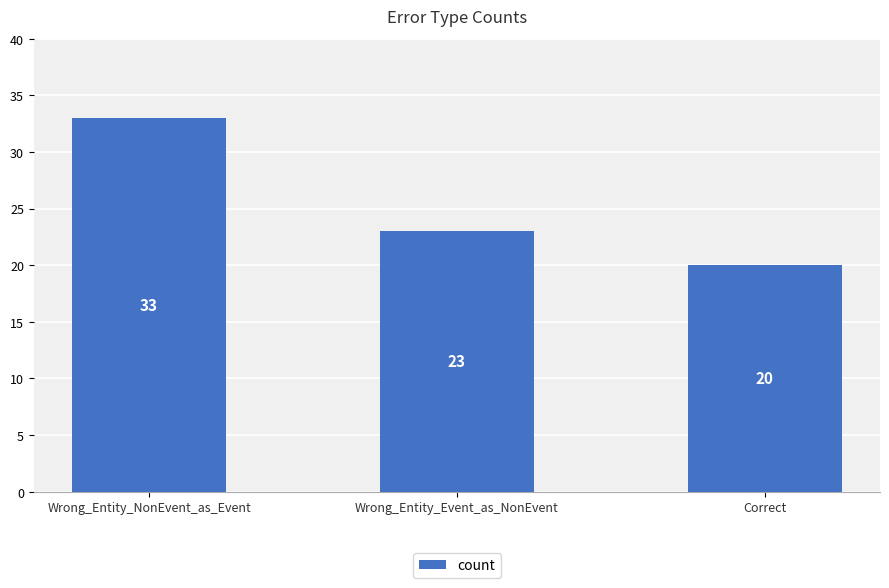

Which label corresponds to the smallest value in the chart?

Correct